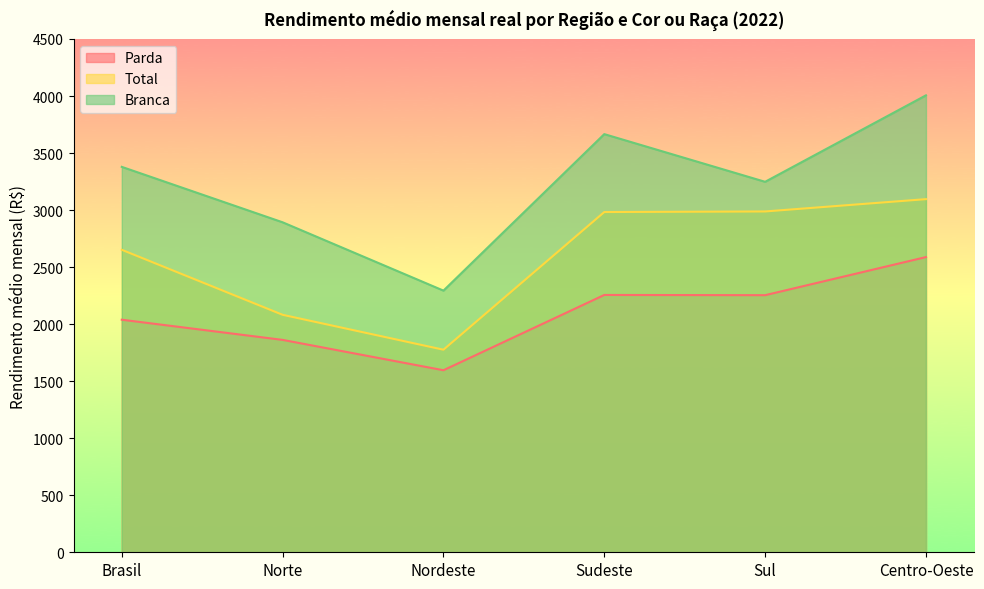

What is the value of the Branca point at the 1st from the left?

3379